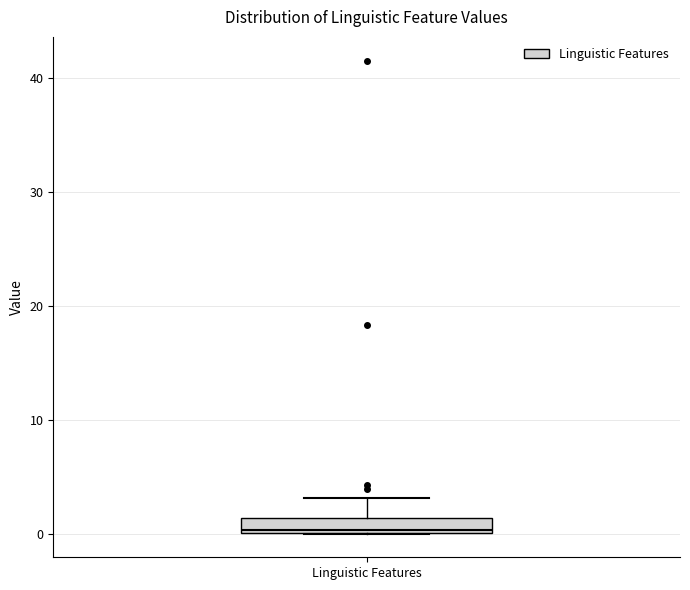

Where does the upper whisker of the box for Linguistic Features end on the y-axis? The values are not printed on the chart, so give them approximately, as read against the axis.

3